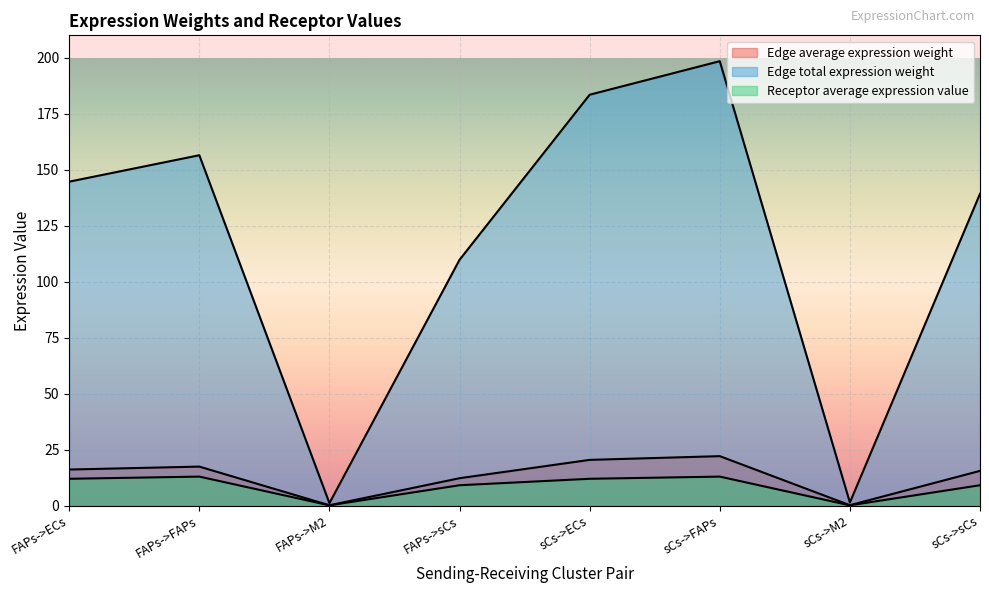

True or false: Edge average expression weight and Receptor average expression value intersect in this chart.

False